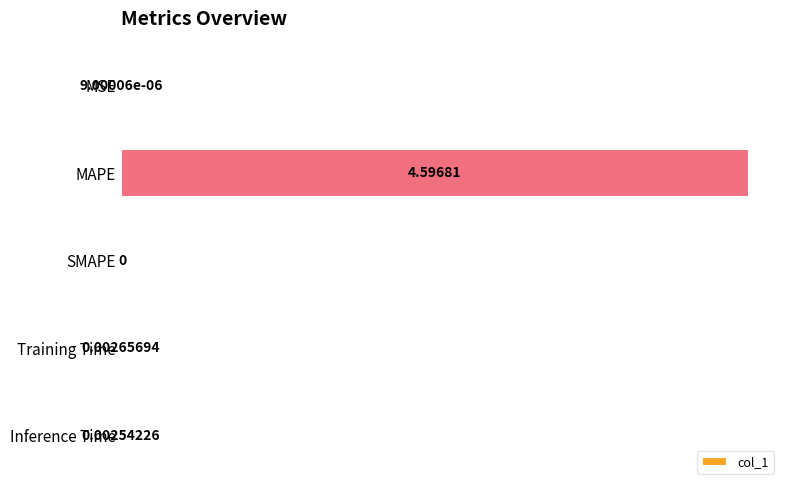

What is the sum of all values?

4.6